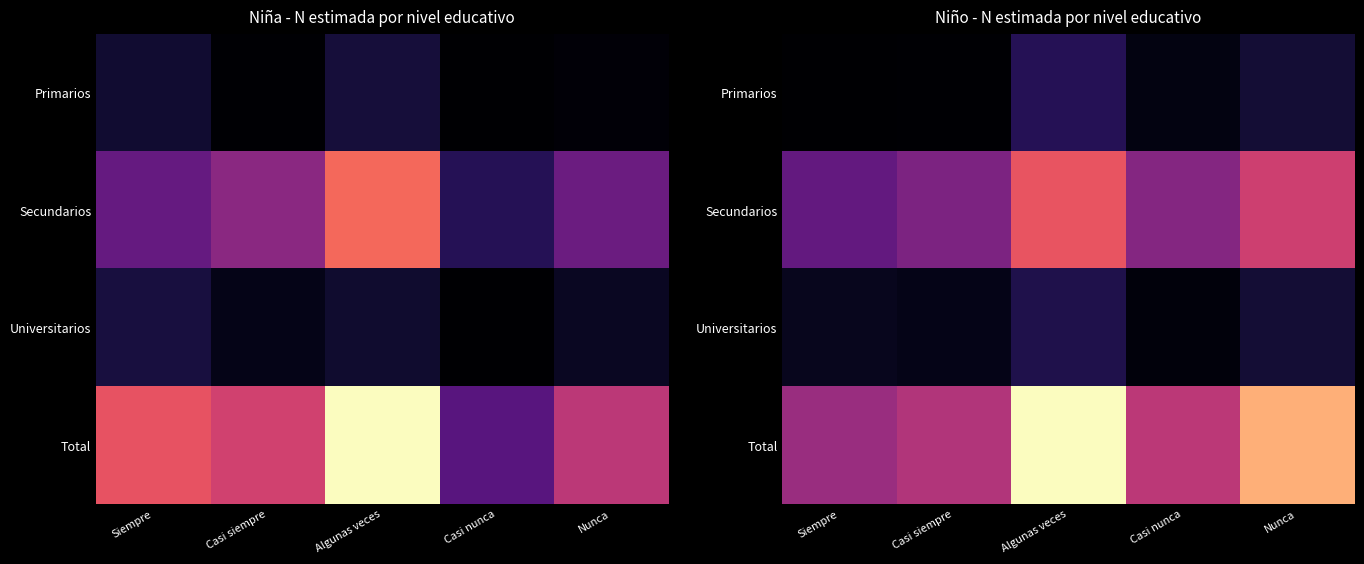

At how many categories does at least one series exceed 82117?

1